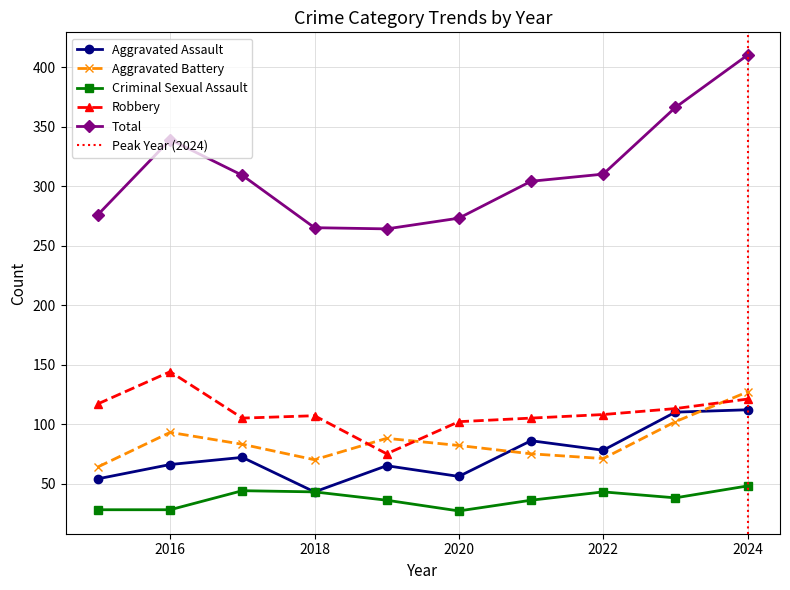

Count the number of data series in this chart.

5